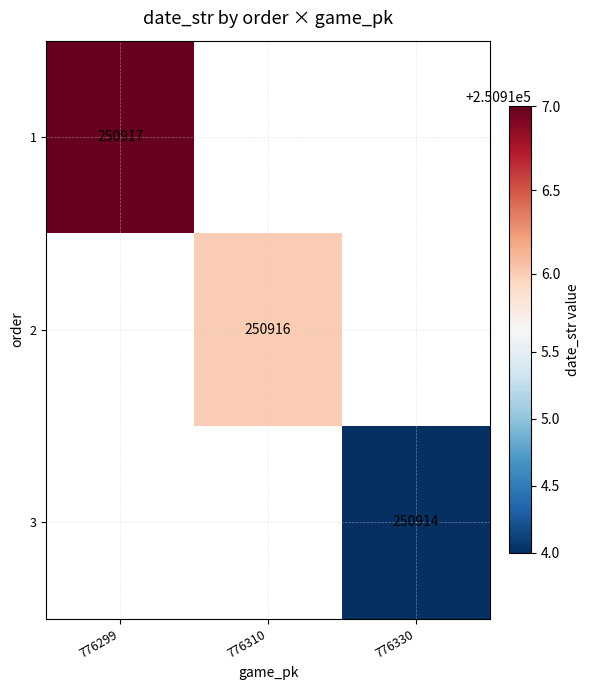

The 2 series shows 250916 at 776310. True or false?

True